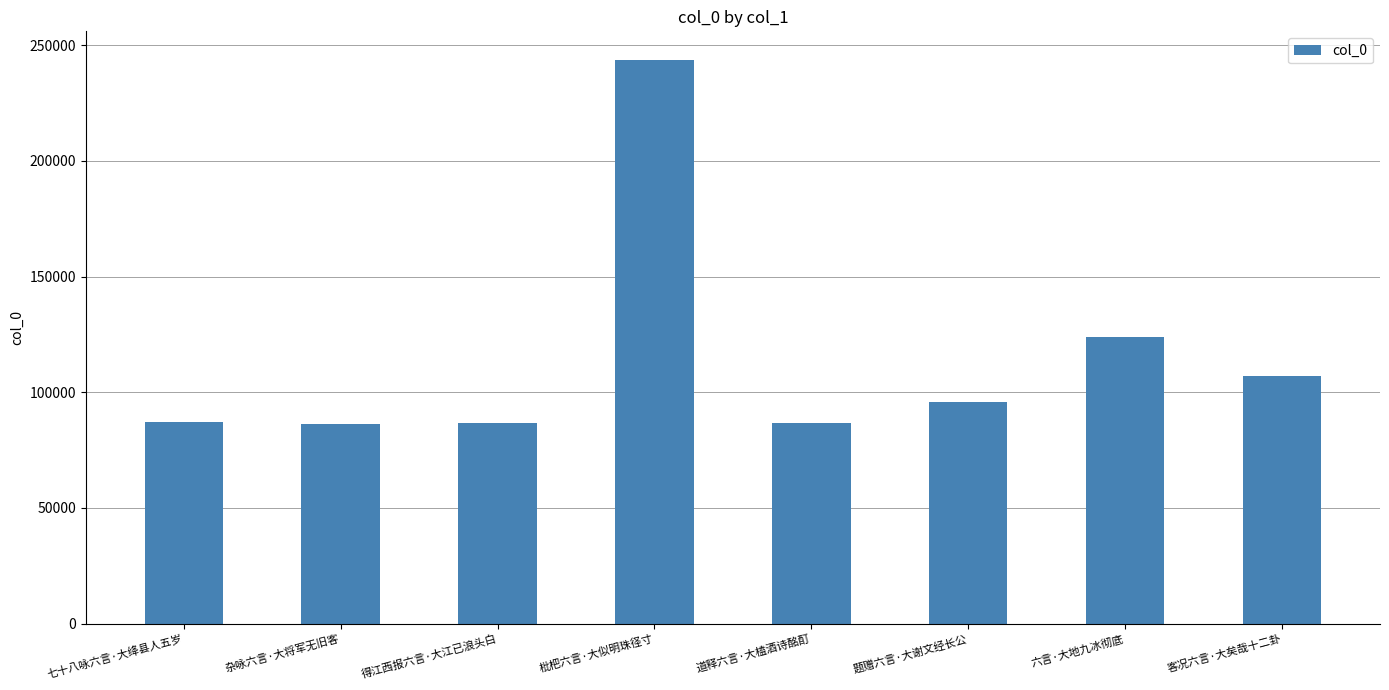

What is the label of the 2nd bar from the right?

六言·大地九冰彻底